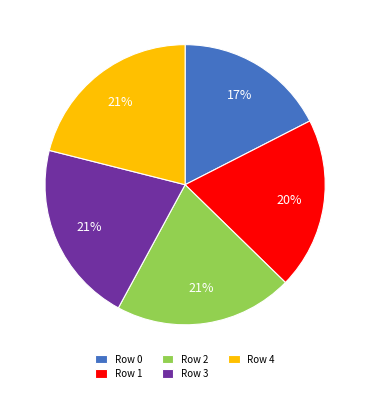

To the nearest percent, what is the combined percentage of Row 4 and Row 1?

41%